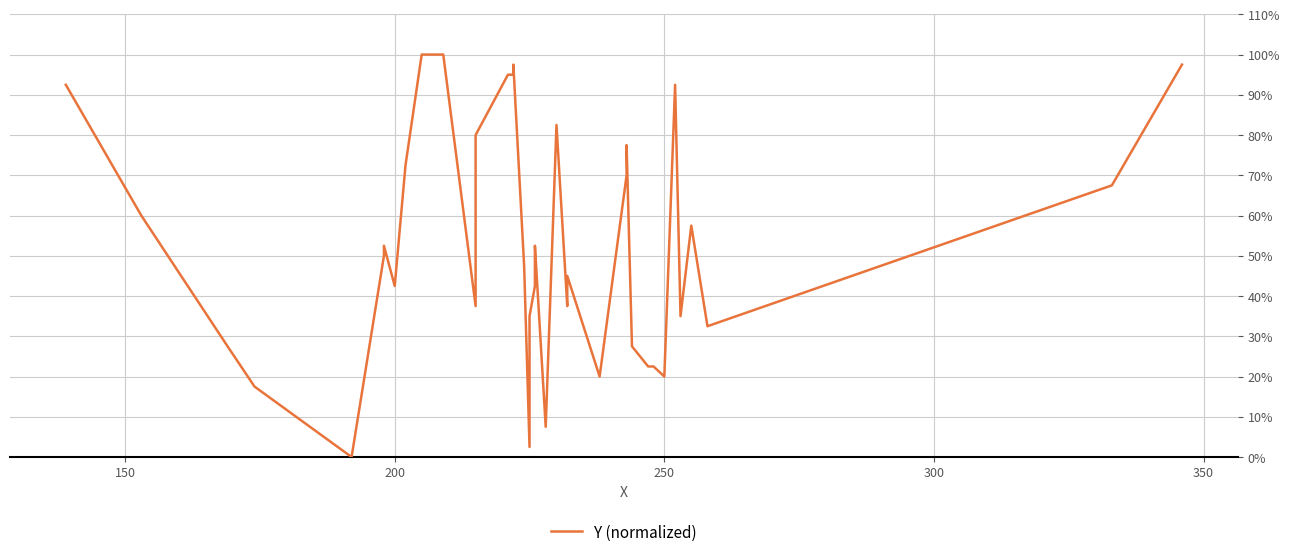

How many distinct data groups are displayed?

1